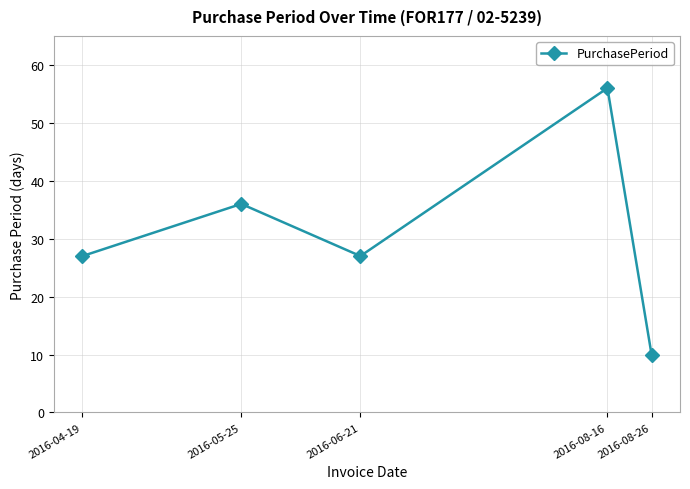

How many lines are shown in the chart?

1